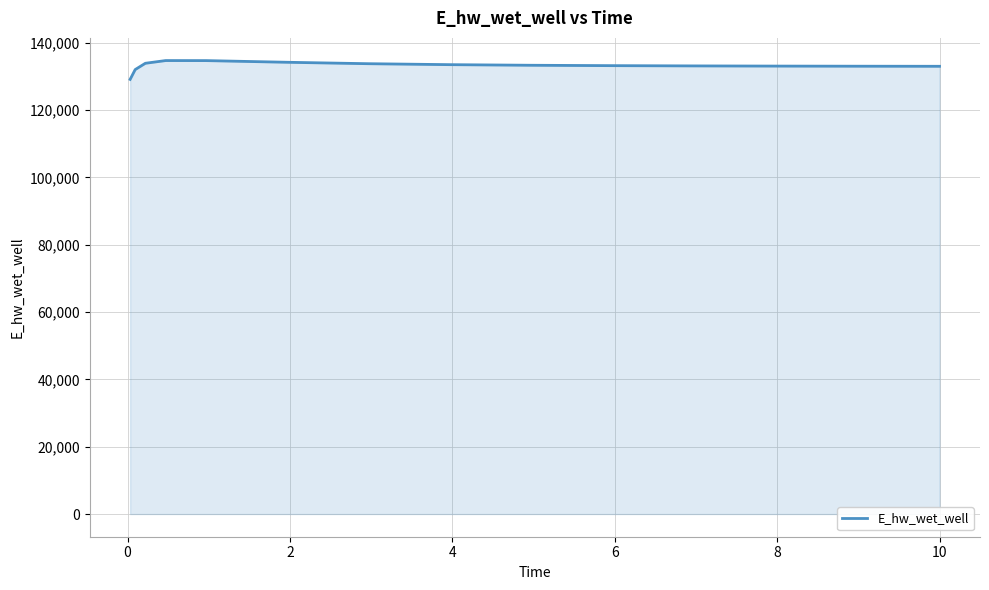

What is the smallest value displayed?

129092.0